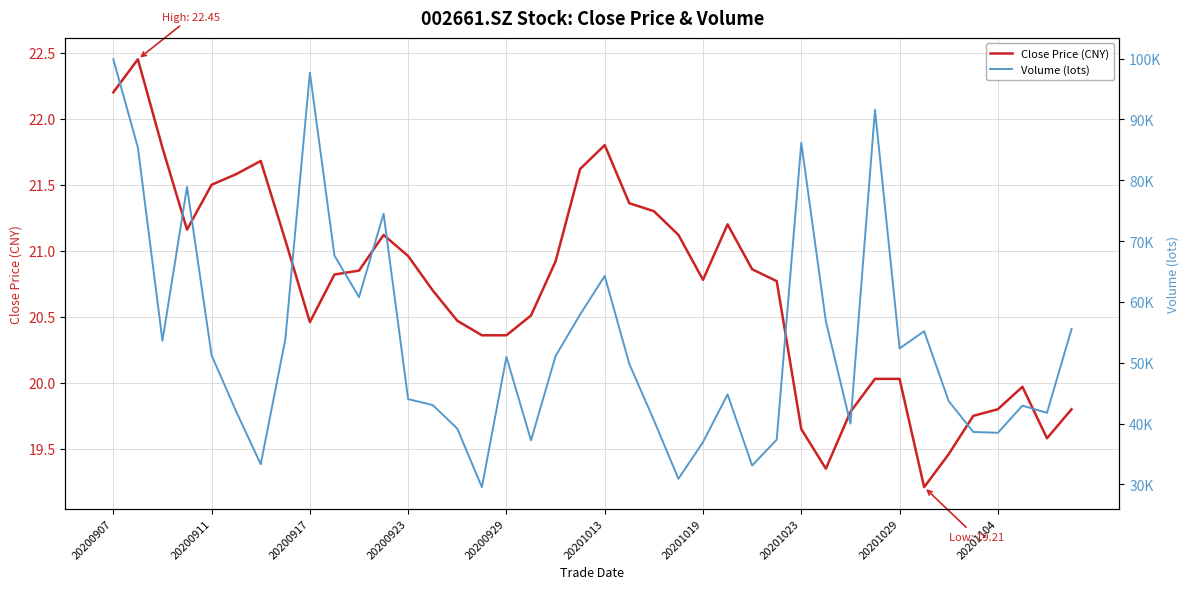

At which label does Volume (lots) first exceed 50959?

20200907